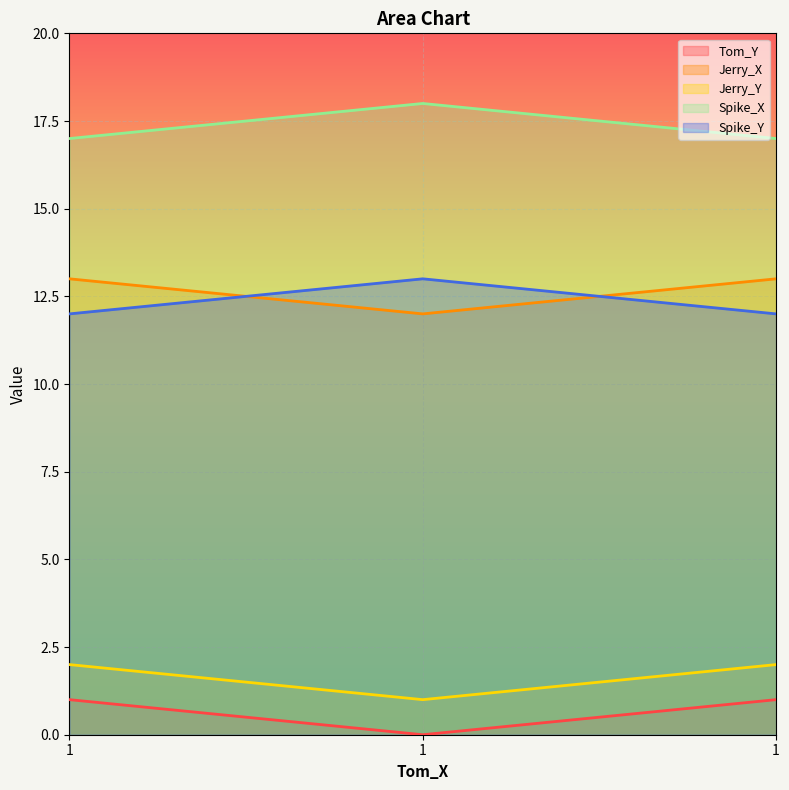

The value of Jerry_Y at 1 is 2. True or false?

True